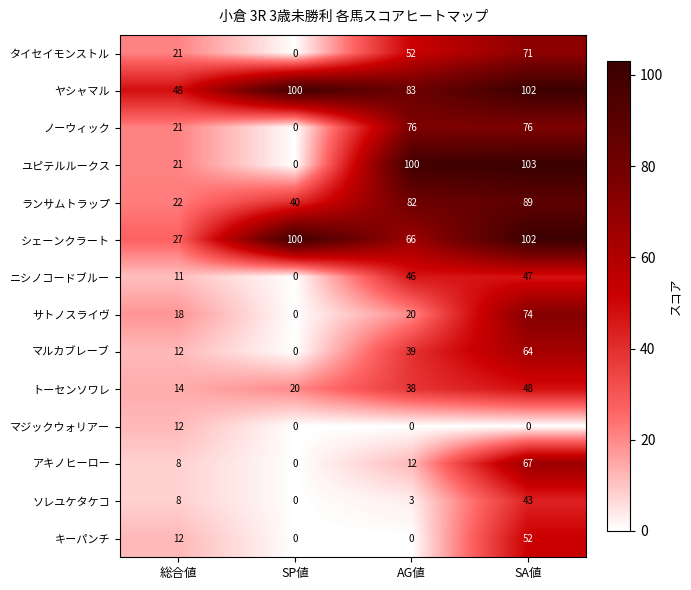

How many マジックウォリアー values are between 0 and 12?

4